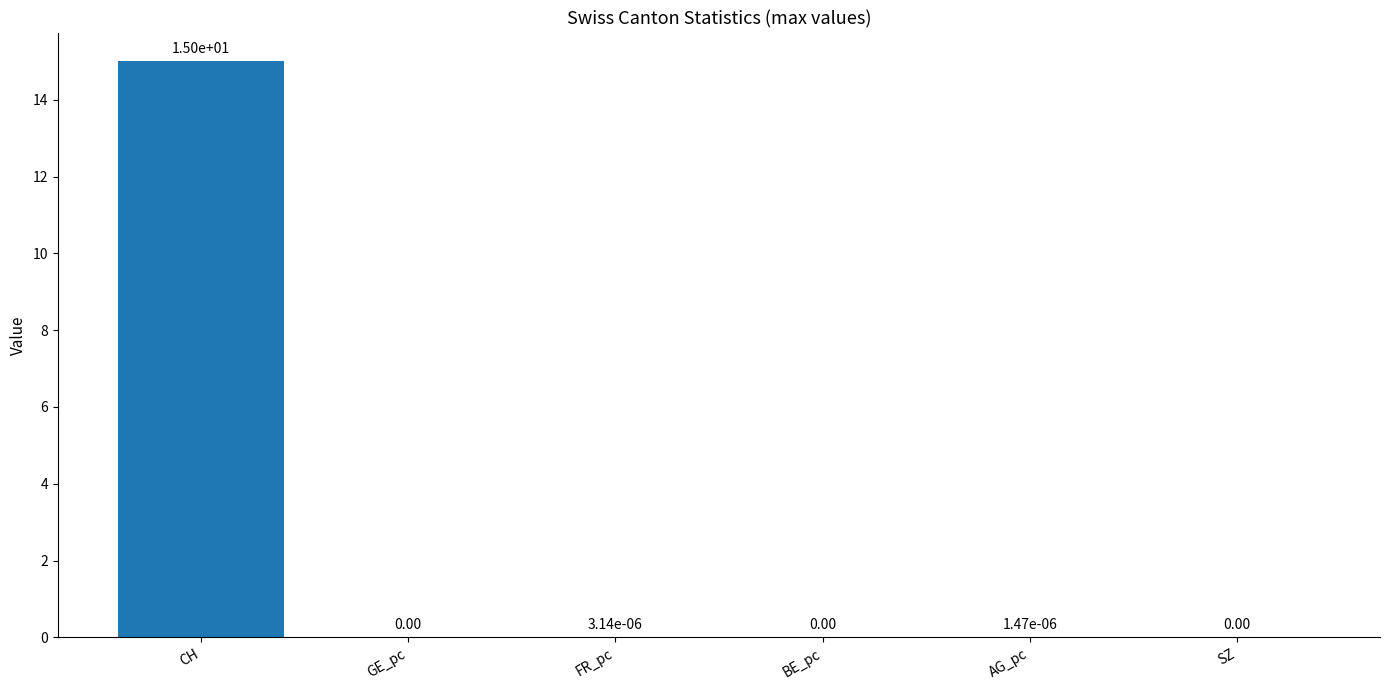

What is the sum of all values?

15.0